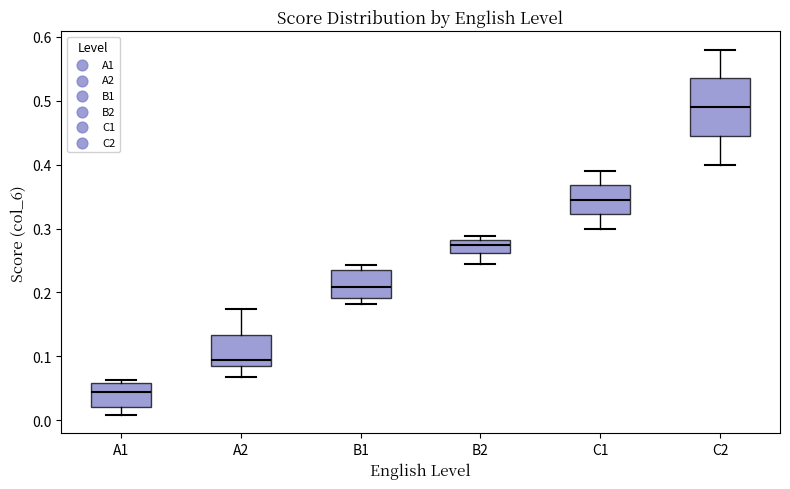

Reading left to right, read every box against the y-axis: the position of its median line, the range the box covers, and the ends of its whiskers. The values are not printed on the chart, so give them approximately, as read against the axis.

A1: median 0.04, box 0.02 to 0.06, whiskers 0.01 to 0.06 (just above the box's upper edge)
A2: median 0.09, box 0.08 to 0.13, whiskers 0.07 to 0.17
B1: median 0.21, box 0.19 to 0.24, whiskers 0.18 to 0.24 (just above the box's upper edge)
B2: median 0.27, box 0.26 to 0.28, whiskers 0.25 to 0.29
C1: median 0.35, box 0.32 to 0.37, whiskers 0.30 to 0.39
C2: median 0.49, box 0.45 to 0.54, whiskers 0.40 to 0.58